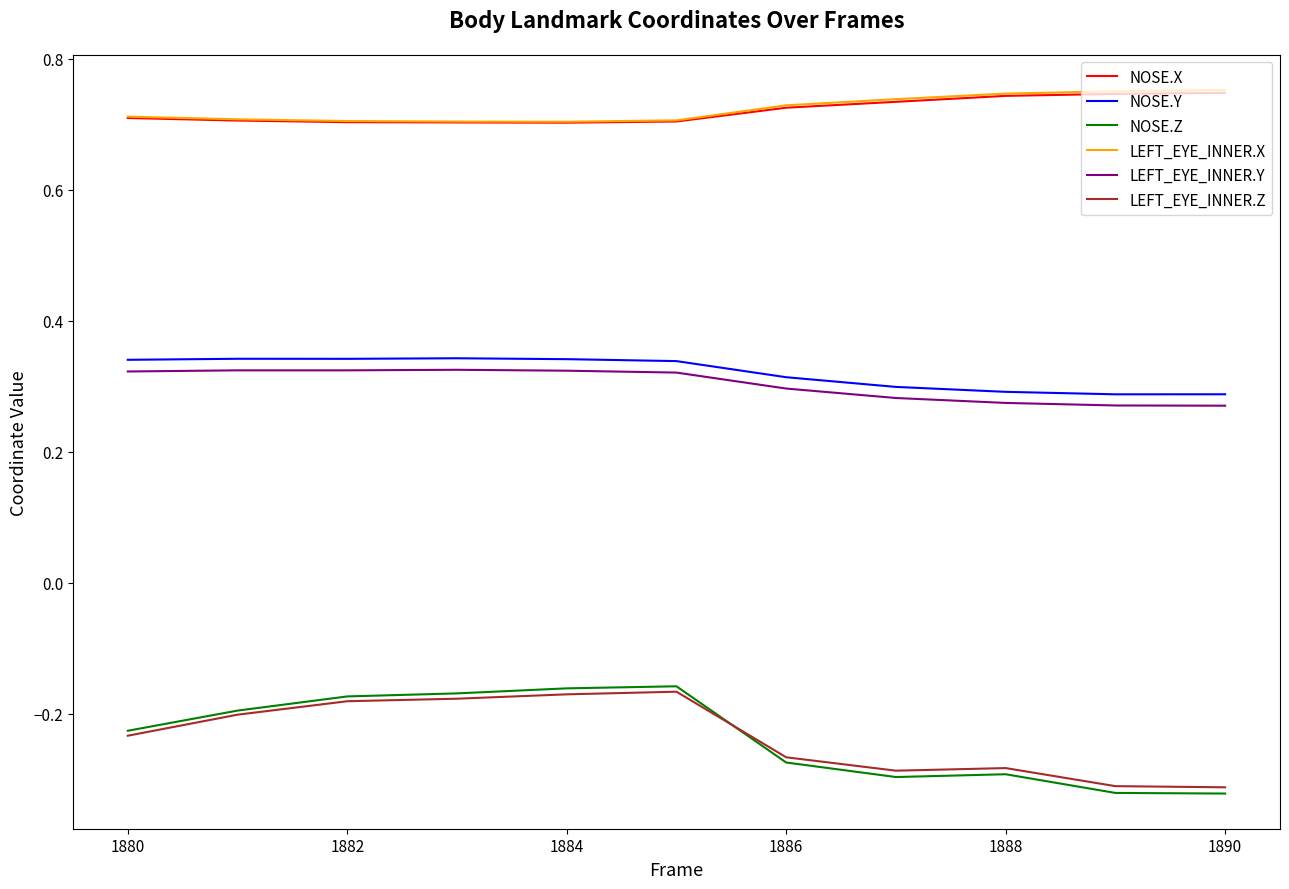

Which series has the widest spread of values?

NOSE.Z